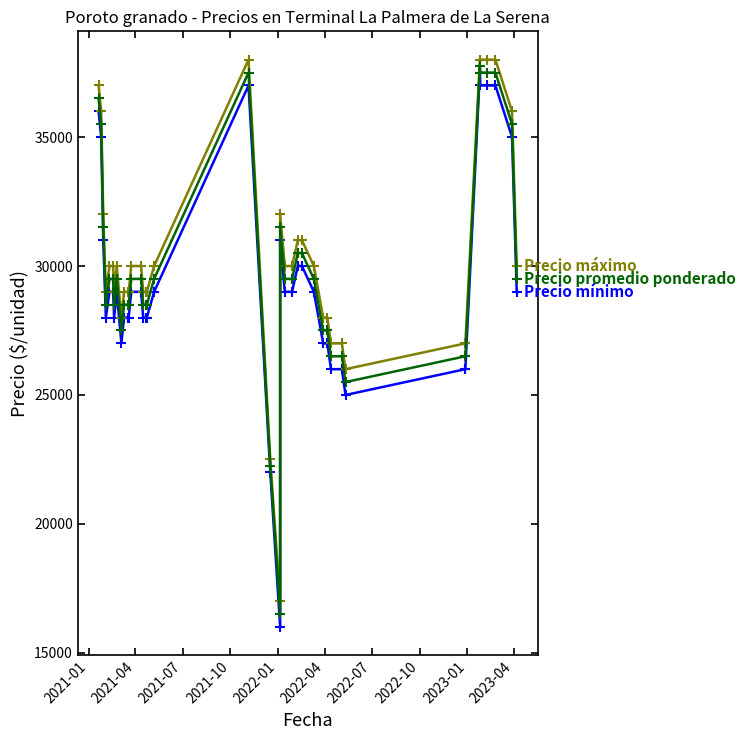

What are all the series names shown in the legend?

Precio mínimo, Precio máximo, Precio promedio ponderado